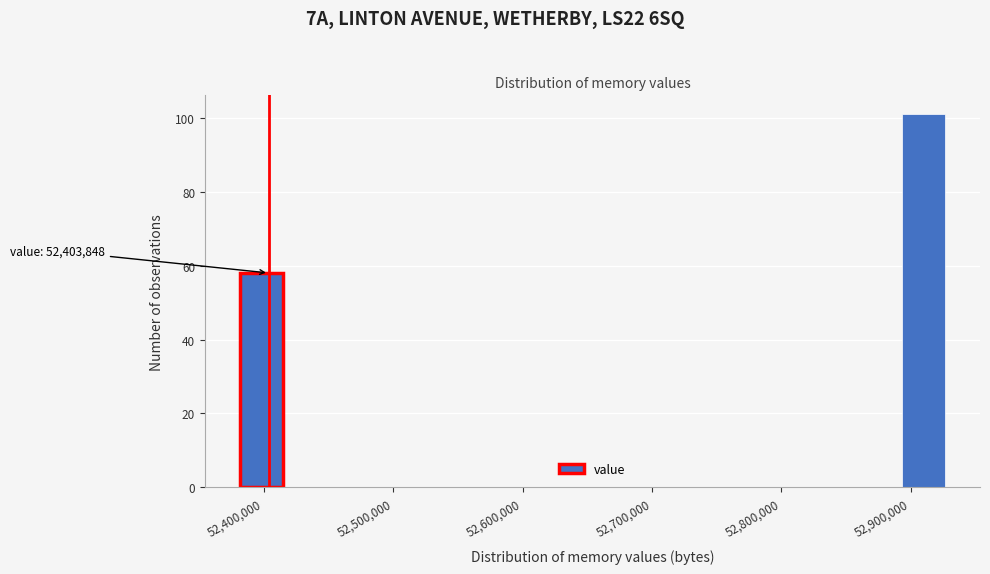

Around what value on the x-axis is the tallest bar? Give the approximate position of its centre, as read against the axis.

52910000